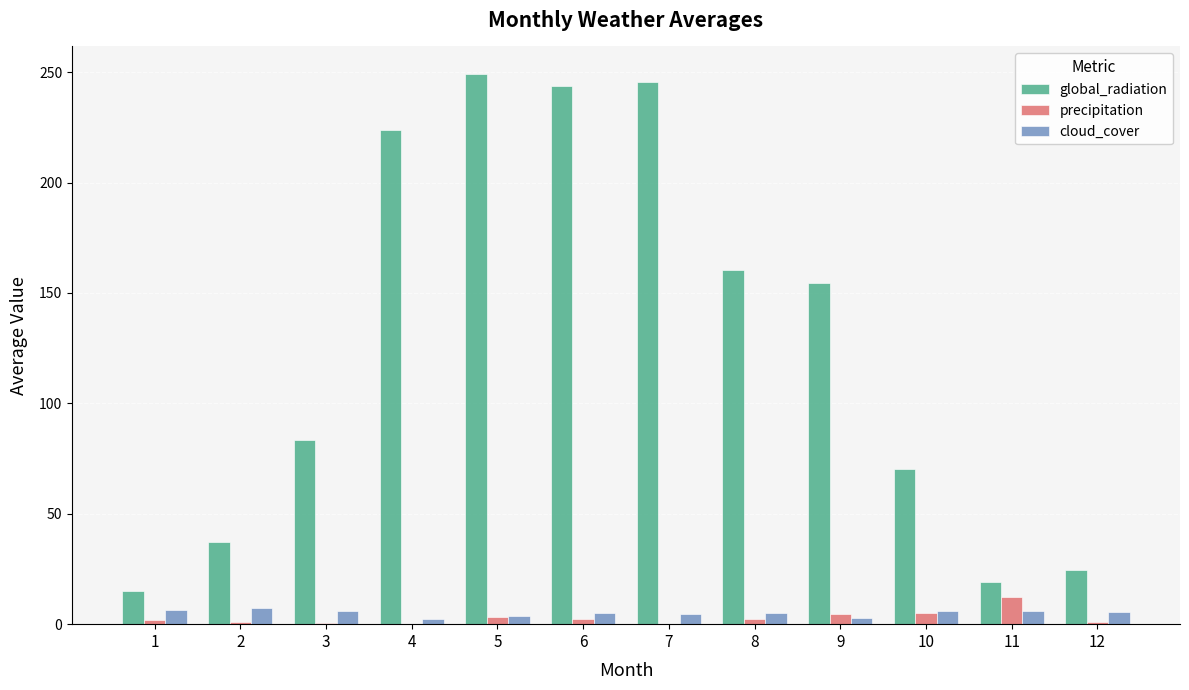

Which category has the highest value in the global_radiation series?

5